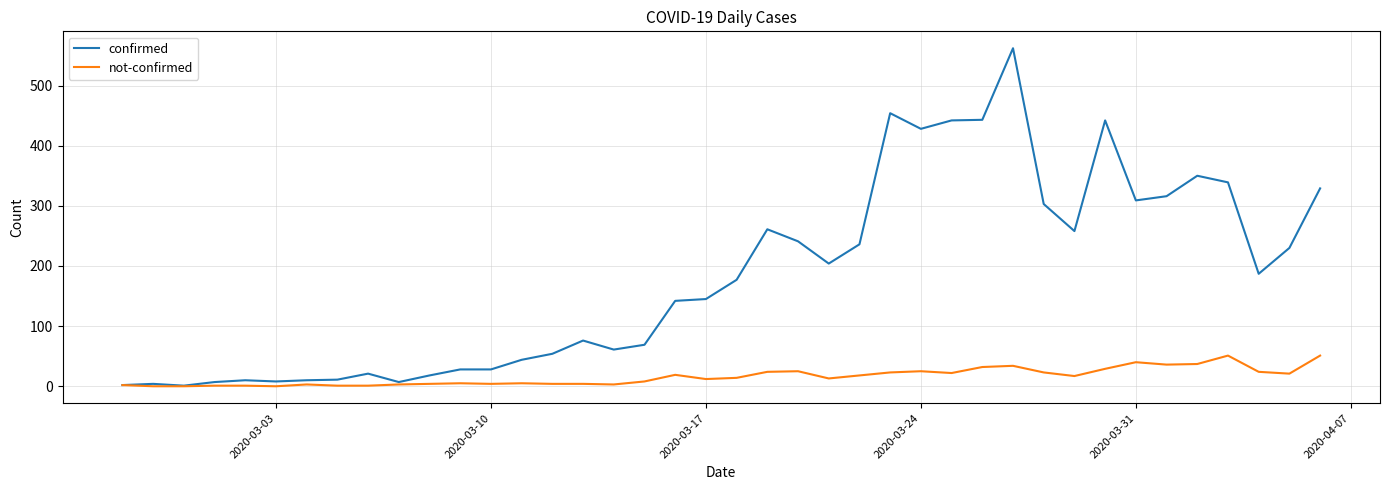

Which series has the widest spread of values?

confirmed